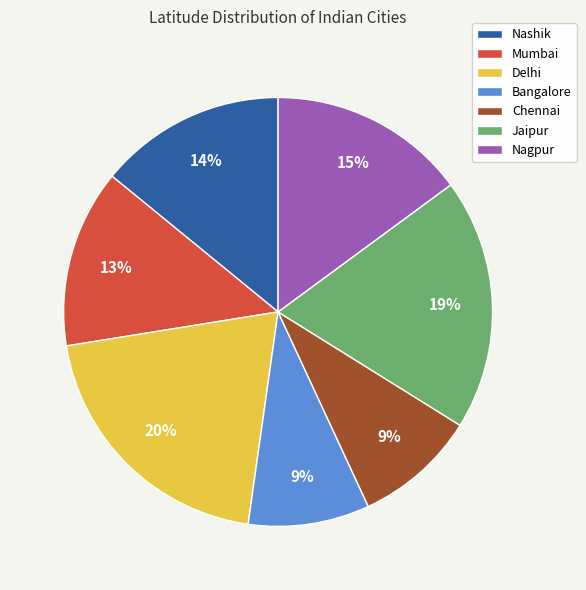

The Chennai slice represents 9% of the pie. True or false?

True